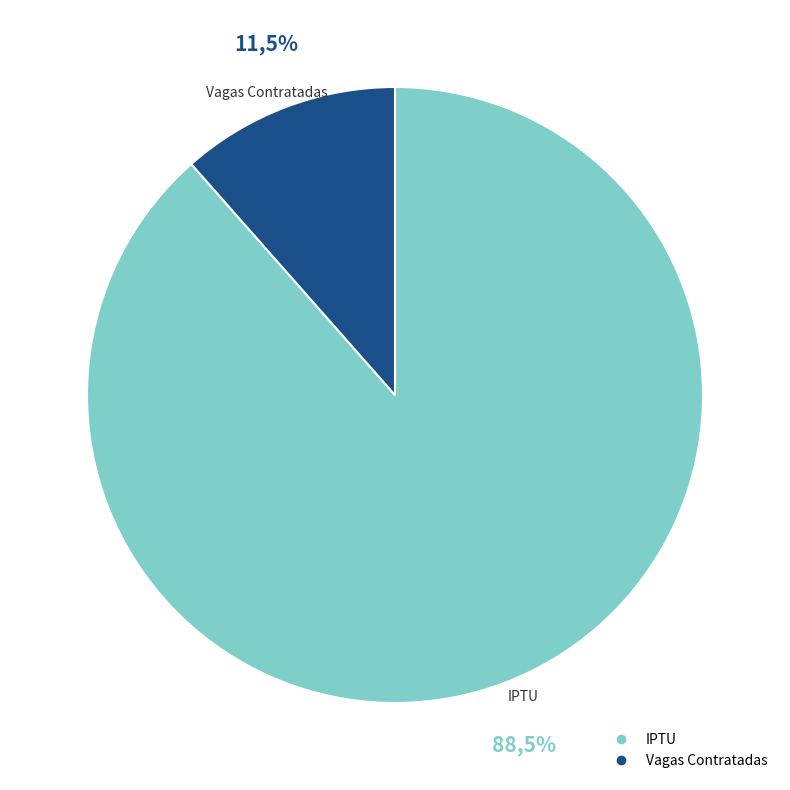

Which category has the smallest portion of the pie?

Vagas Contratadas